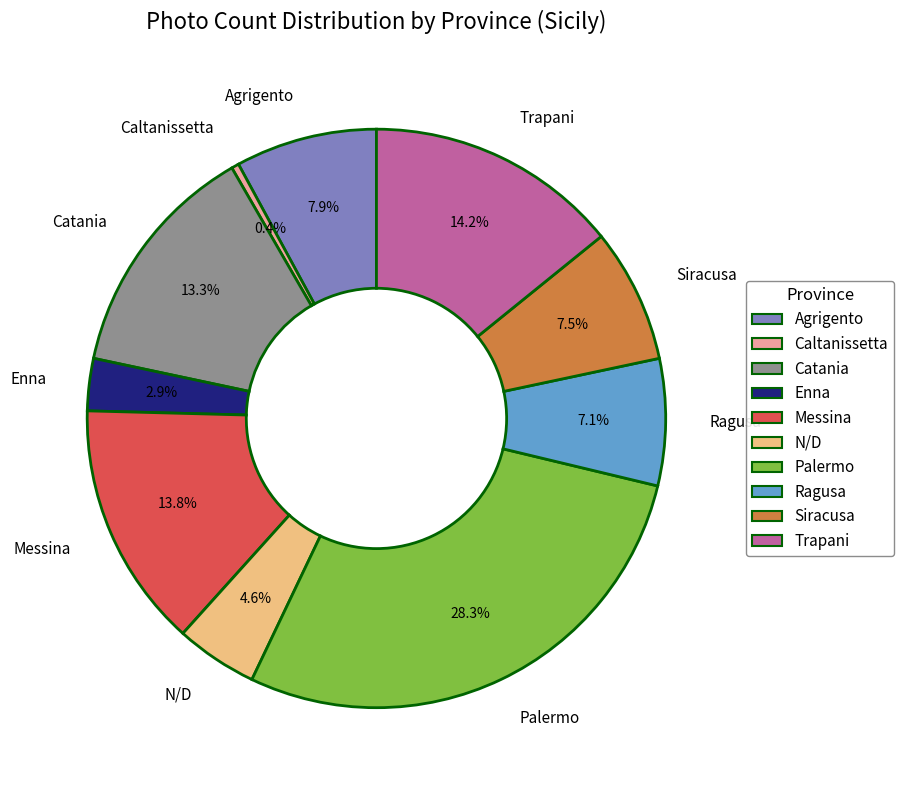

Is there a majority slice in this chart?

No